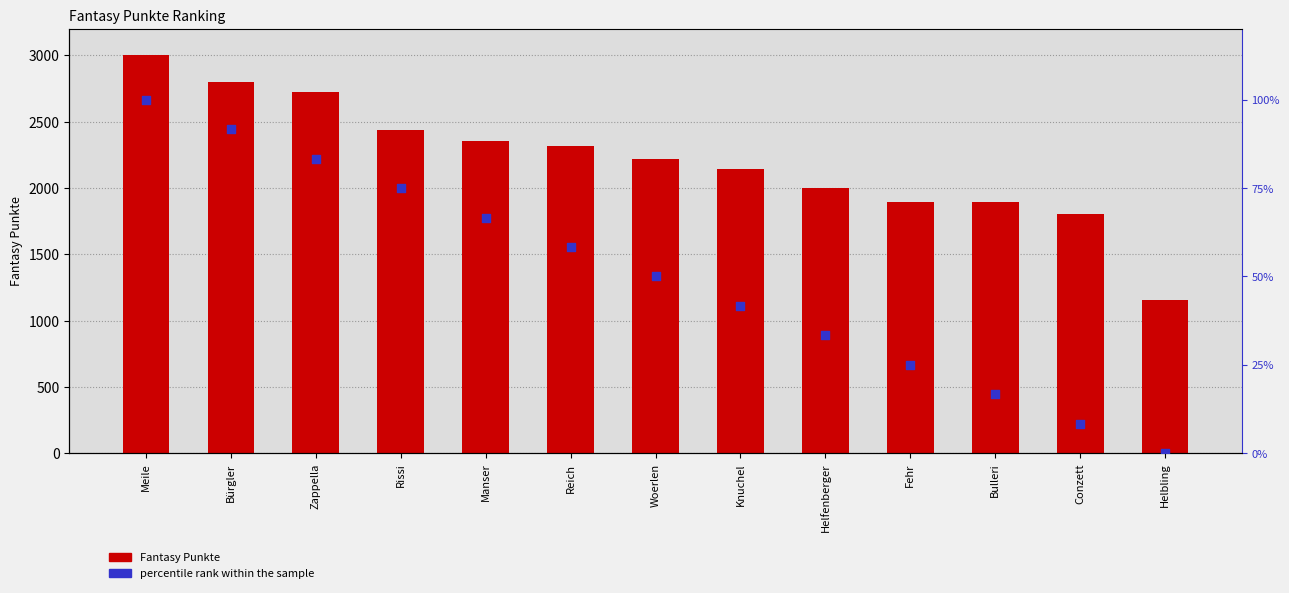

Is the value of Fantasy Punkte at Conzett greater than the value of percentile rank within the sample at Bulleri?

Yes